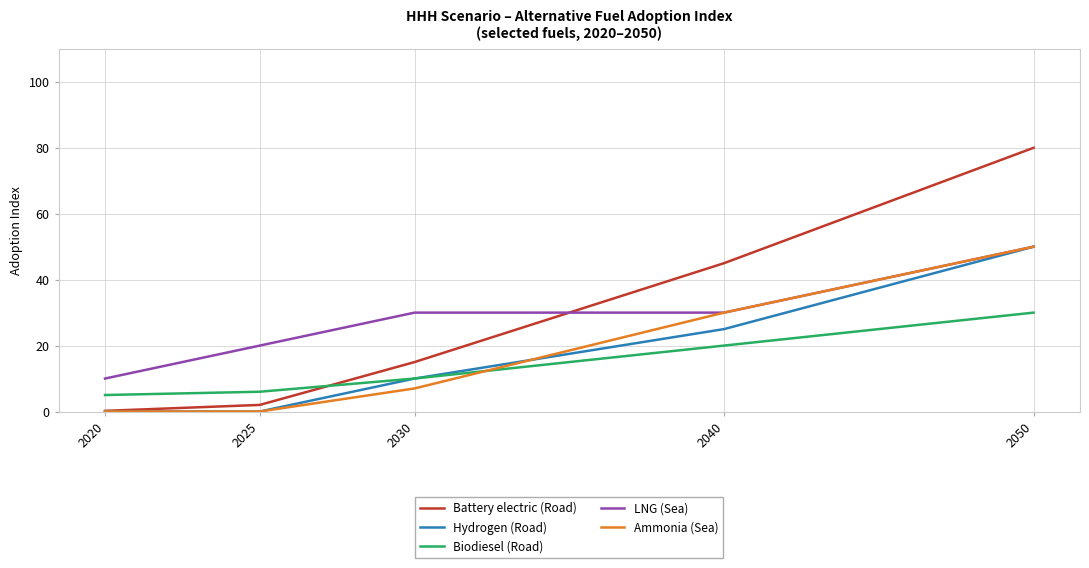

What is the difference between the maximum and minimum values in the Ammonia (Sea) series?

50.0